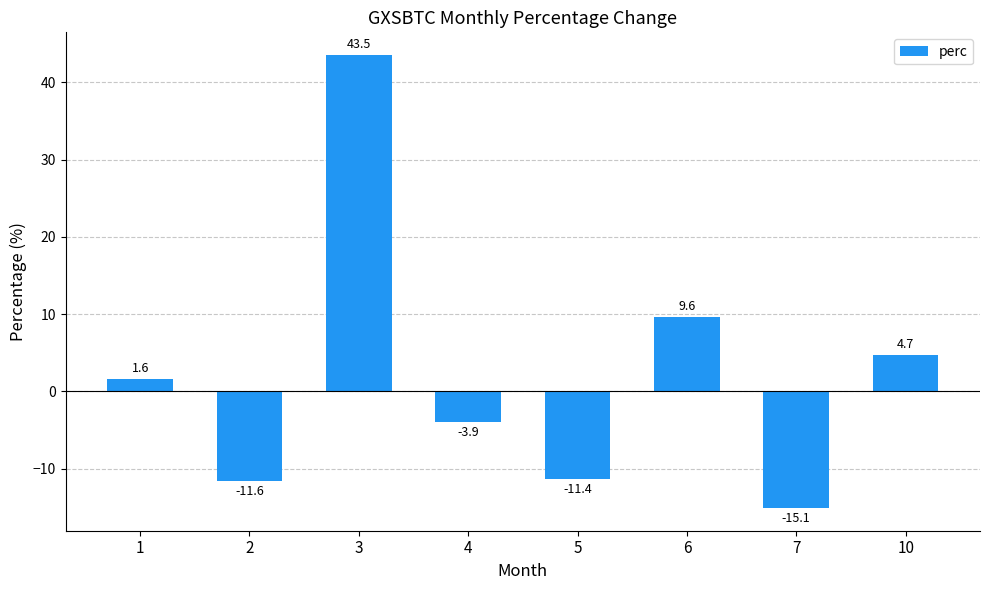

The chart shows a value of 43.5 at 3. True or false?

True